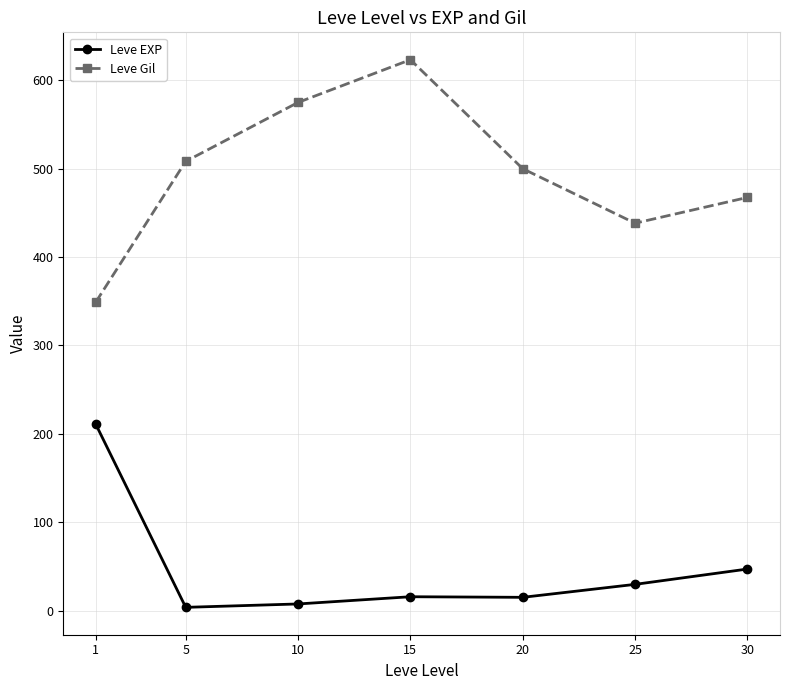

True or false: Leve Gil and Leve EXP intersect in this chart.

False